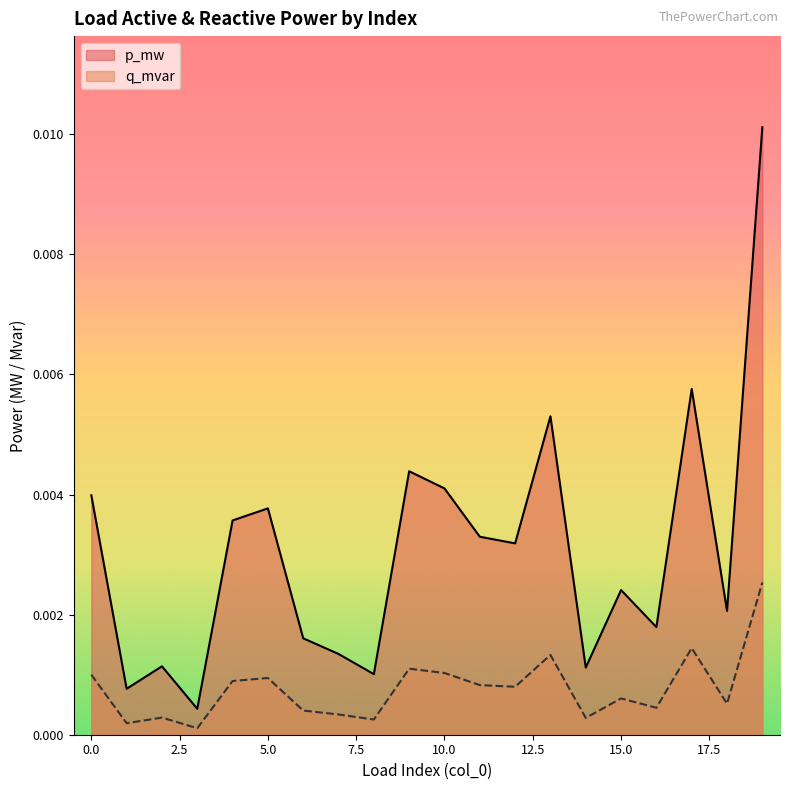

Rank the categories by q_mvar value from lowest to highest.

3, 1, 8, 14, 2, 7, 6, 16, 18, 15, 12, 11, 4, 5, 0, 10, 9, 13, 17, 19